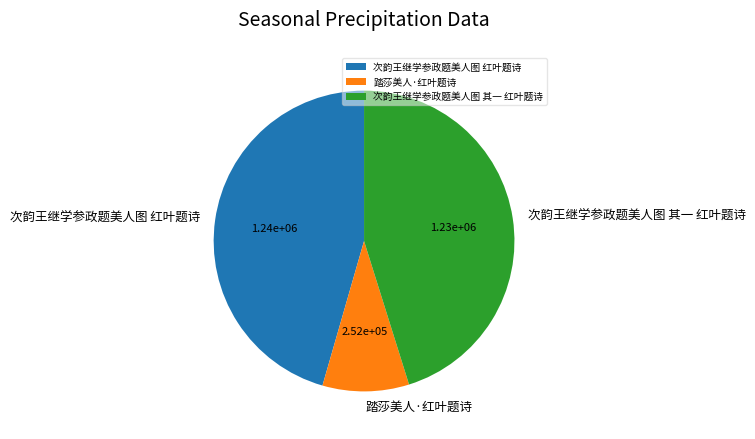

How many slices are in this pie chart?

3